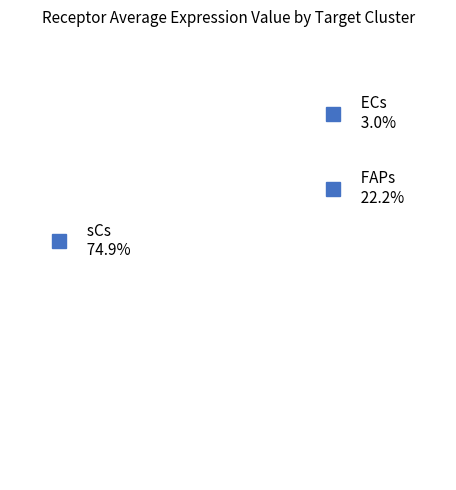

What is the smallest slice in the pie chart?

ECs